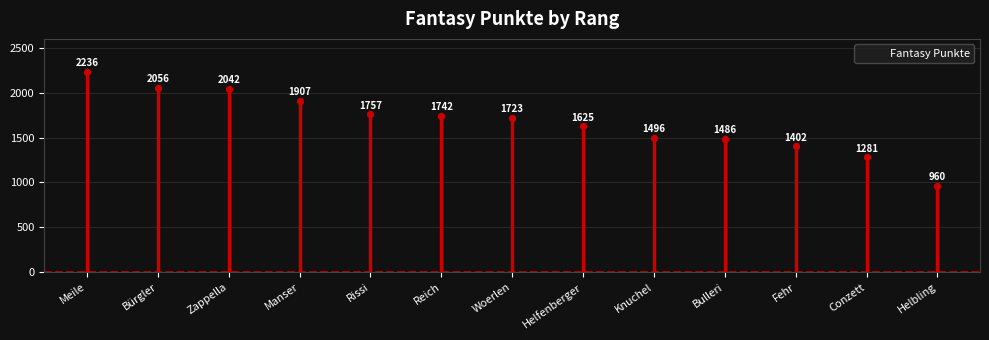

Which has a higher value, Bürgler or Conzett?

Bürgler